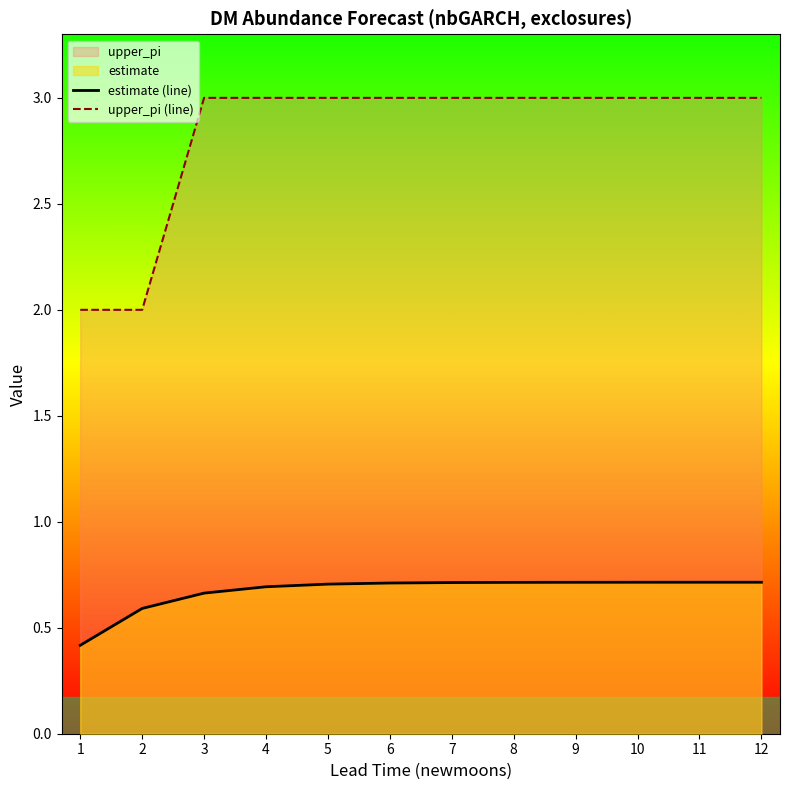

Where is estimate (line) nearest to the value 0?

1